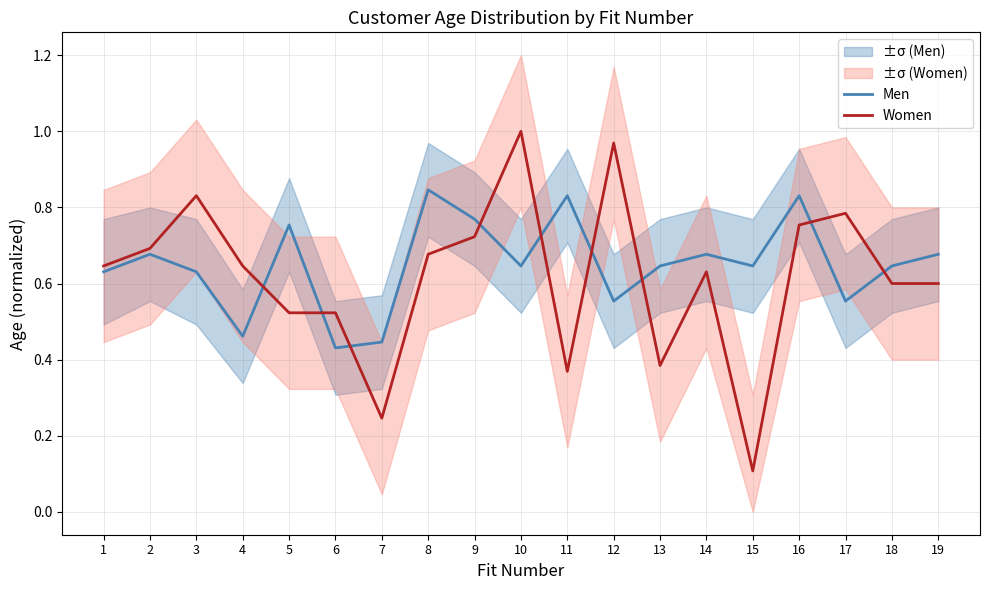

Rank the series by their maximum value, from lowest to highest.

Men, Women